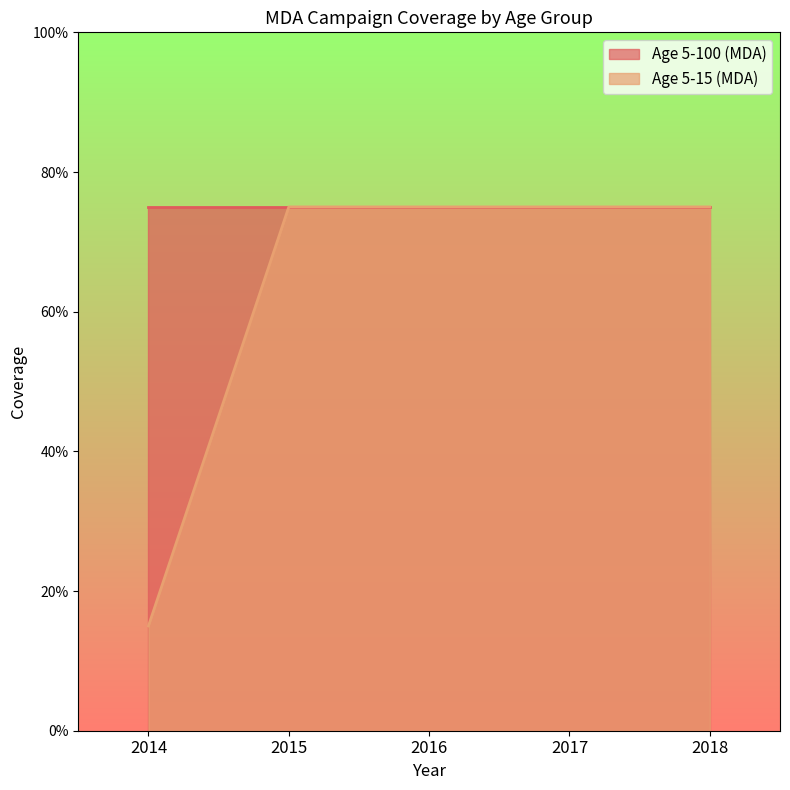

What is the difference between the second highest and minimum values?

0.6